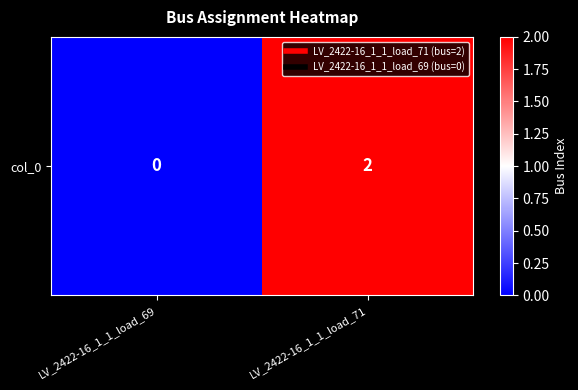

Is it true that the value at LV_2422-16_1_1_load_69 is 0?

True